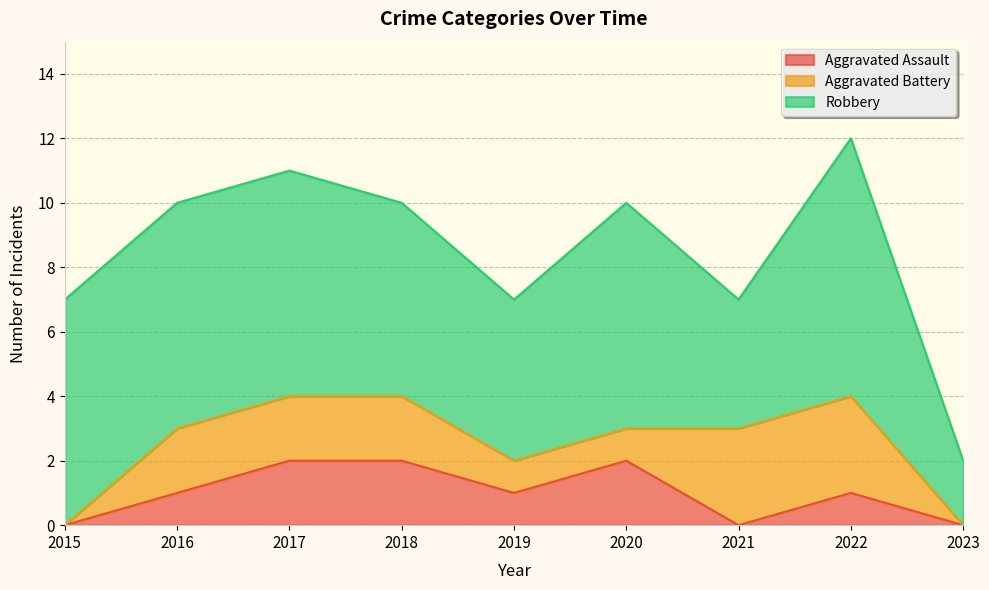

Is the value of Aggravated Assault at 2015 greater than the value of Aggravated Battery at 2017?

No